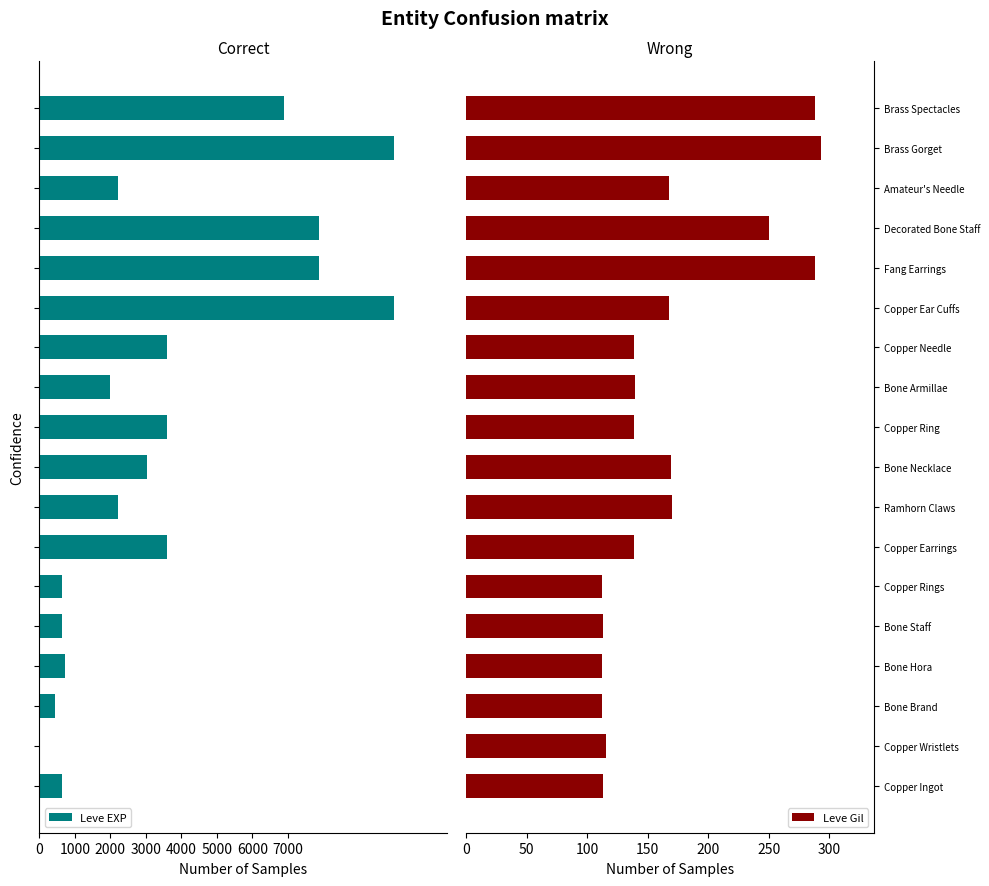

What is the approximate value of Leve Gil at Bone Brand?

112